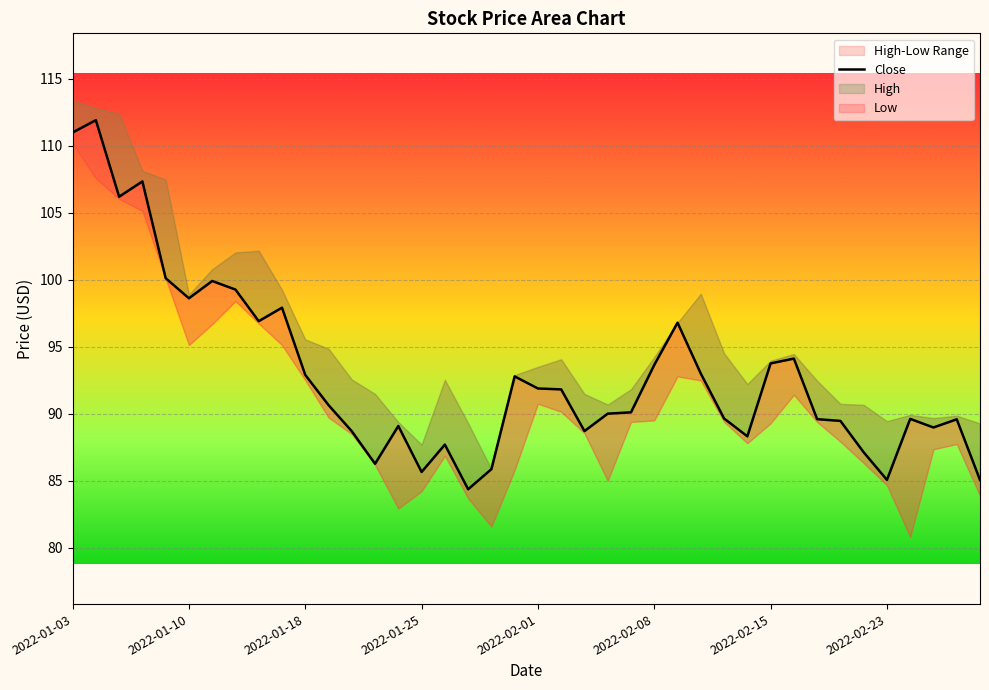

What is the difference between the maximum and minimum values?

27.5